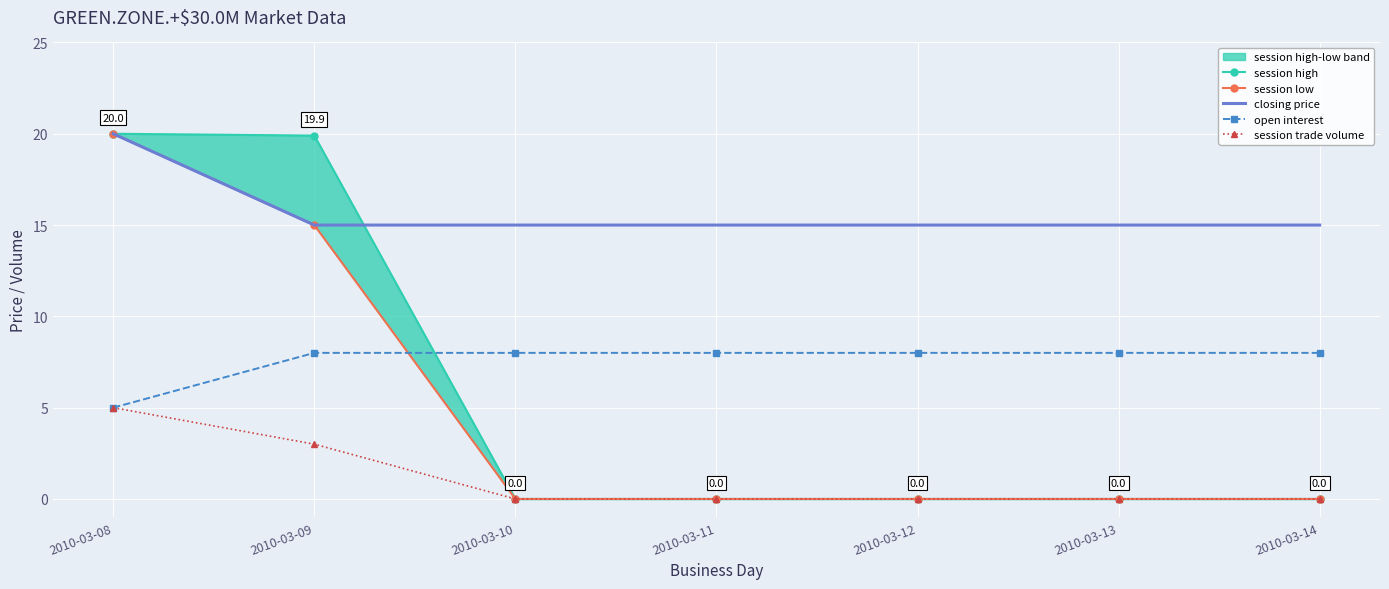

At 2010-03-09, list the series in order from largest to smallest.

session high, session low, closing price, open interest, session trade volume